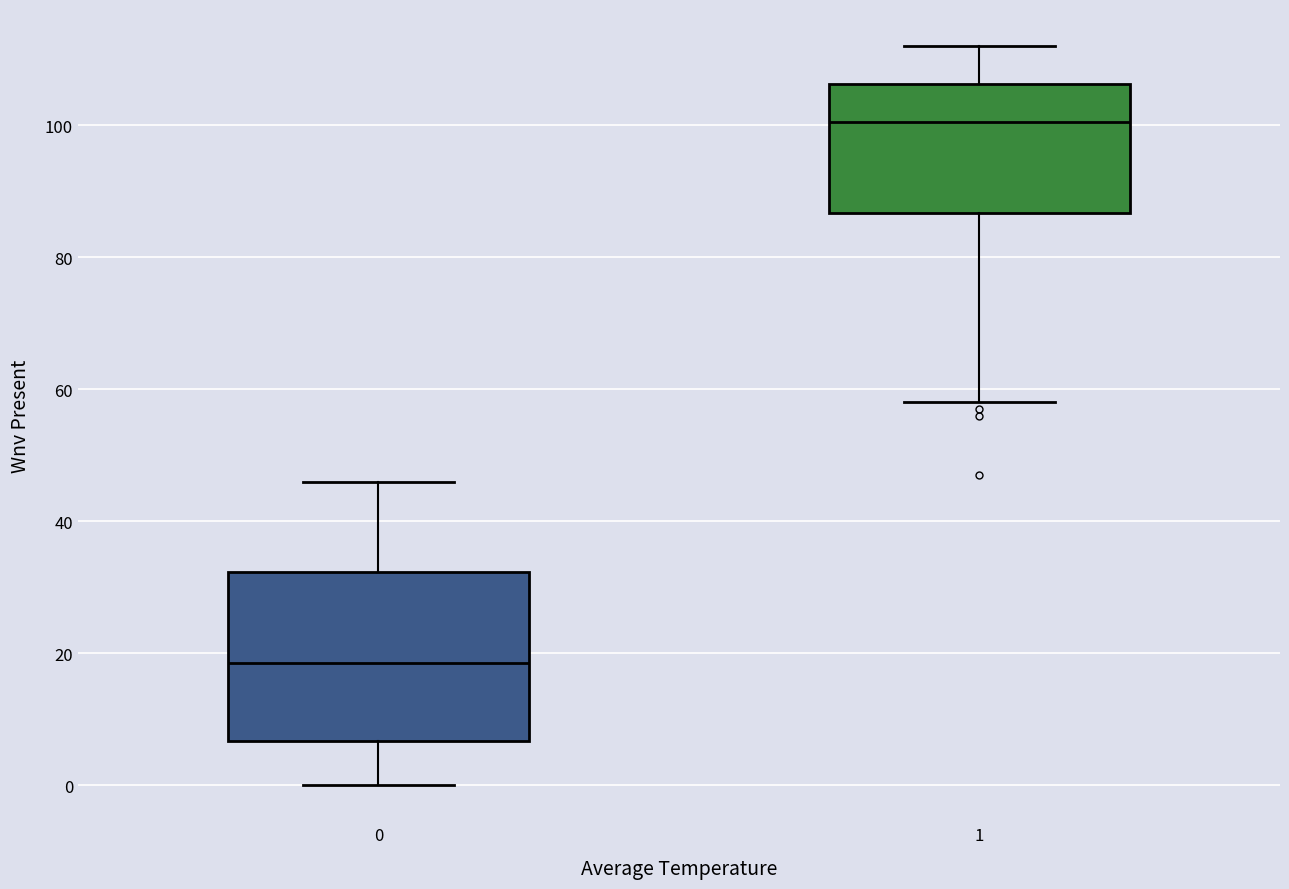

Comparing the boxes themselves (not the whiskers), which one is the tallest?

0